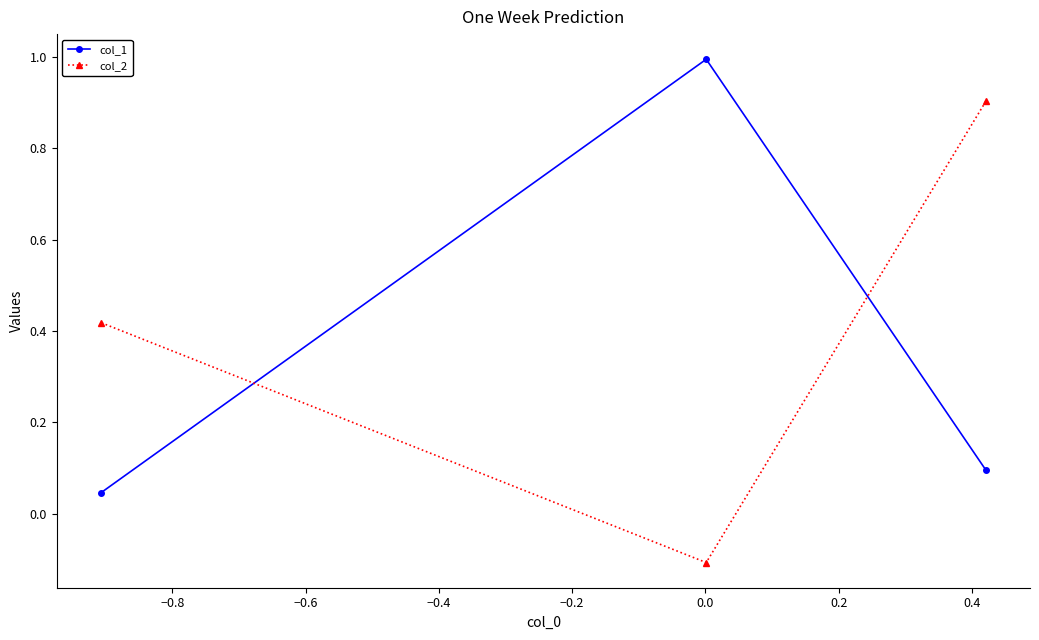

What is the value of the col_1 point at the 2nd from the left?

1.0